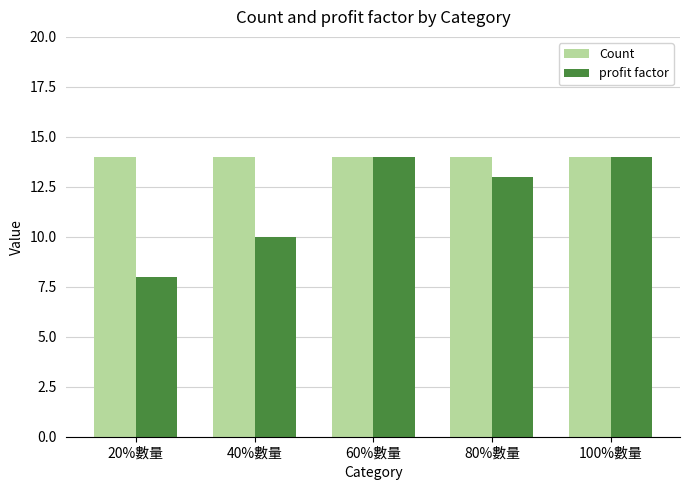

What is the smallest value displayed?

8